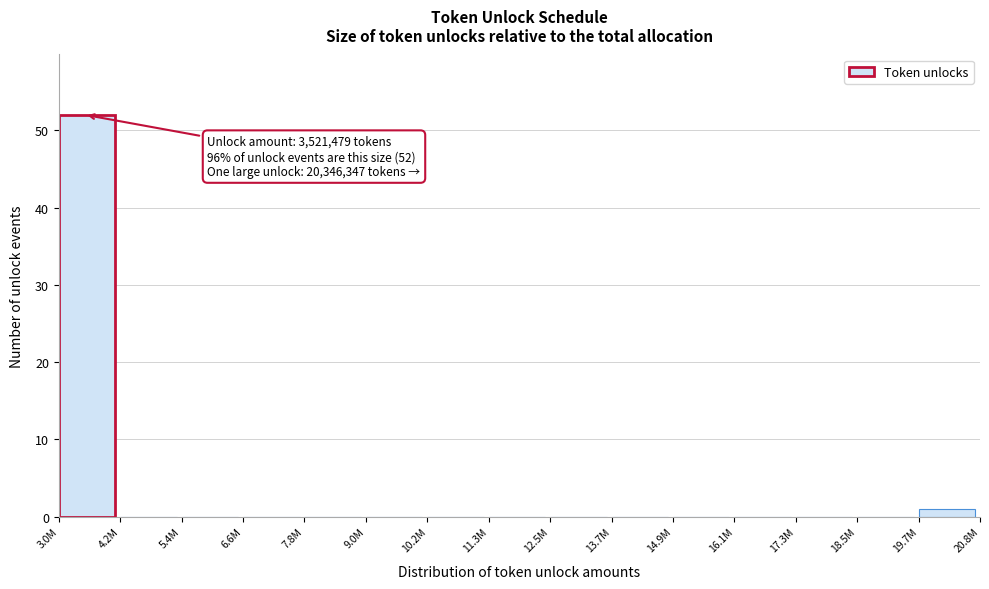

Reading left to right, list all the values displayed in this chart.

3.0M=52	4.2M=0	5.4M=0	6.6M=0	7.8M=0	9.0M=0	10.2M=0	11.3M=0	12.5M=0	13.7M=0	14.9M=0	16.1M=0	17.3M=0	18.5M=0	19.7M=1